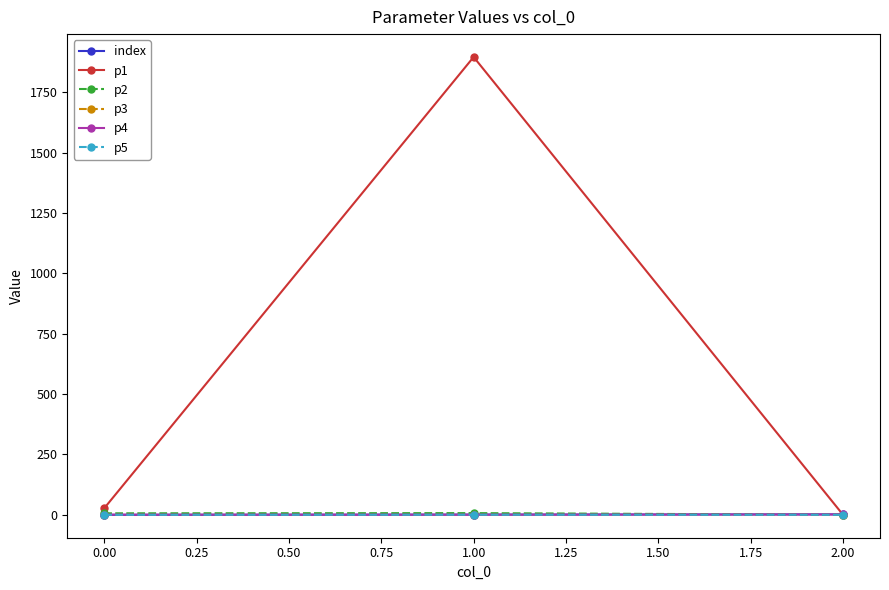

How many lines are shown in the chart?

6